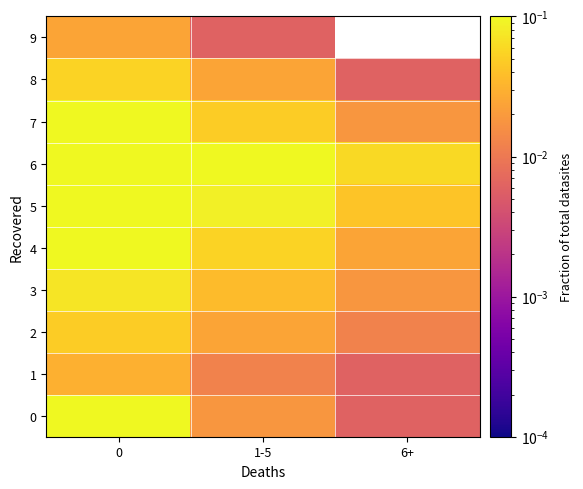

True or false: 3 has a value of 0.1 at 0.

False